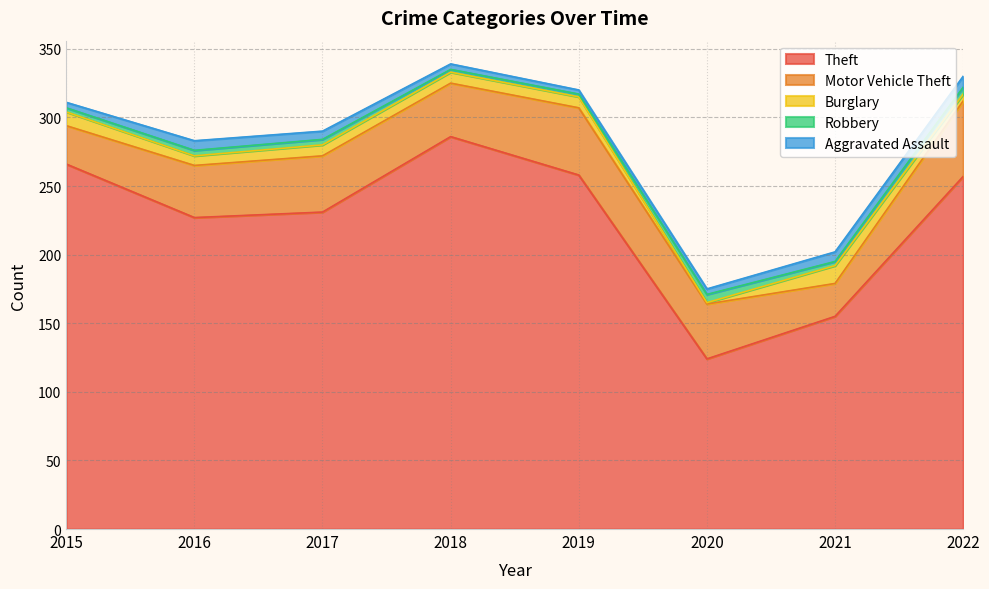

List the labels in order of Robbery value, smallest first.

2018, 2019, 2015, 2021, 2016, 2017, 2022, 2020